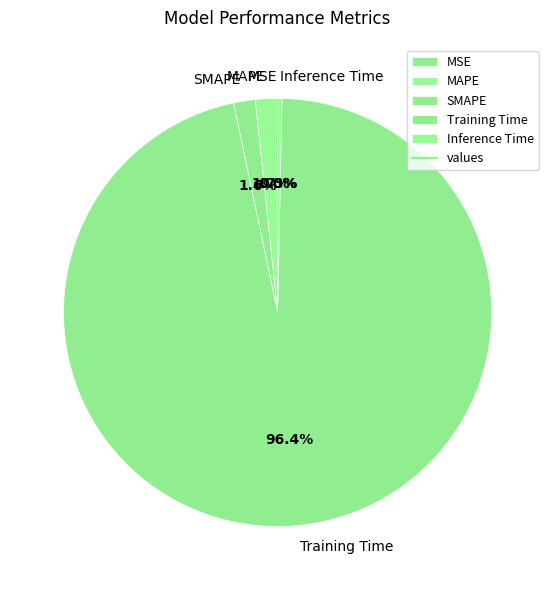

Between Inference Time and MAPE, which is larger?

MAPE